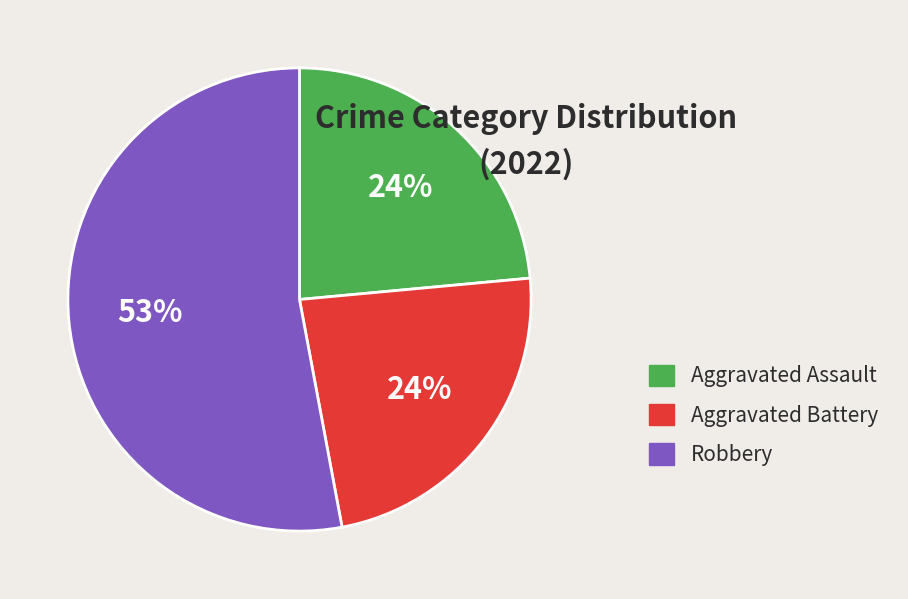

To the nearest percent, what is the average slice percentage?

33%